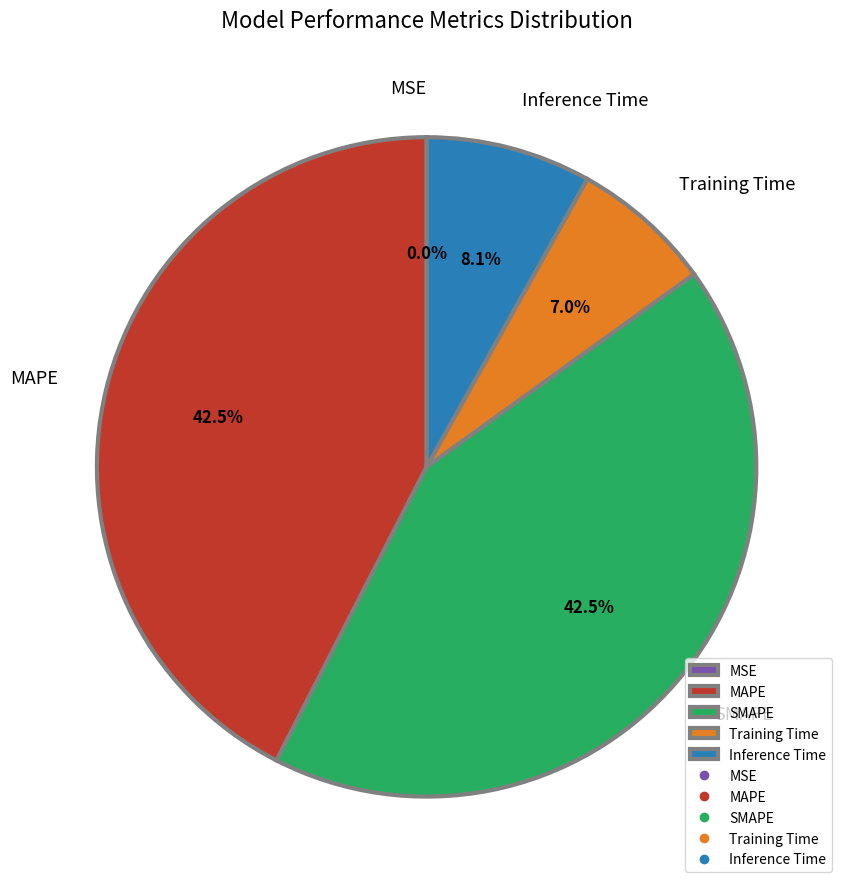

To the nearest percent, what is the combined percentage of Inference Time and Training Time?

15%